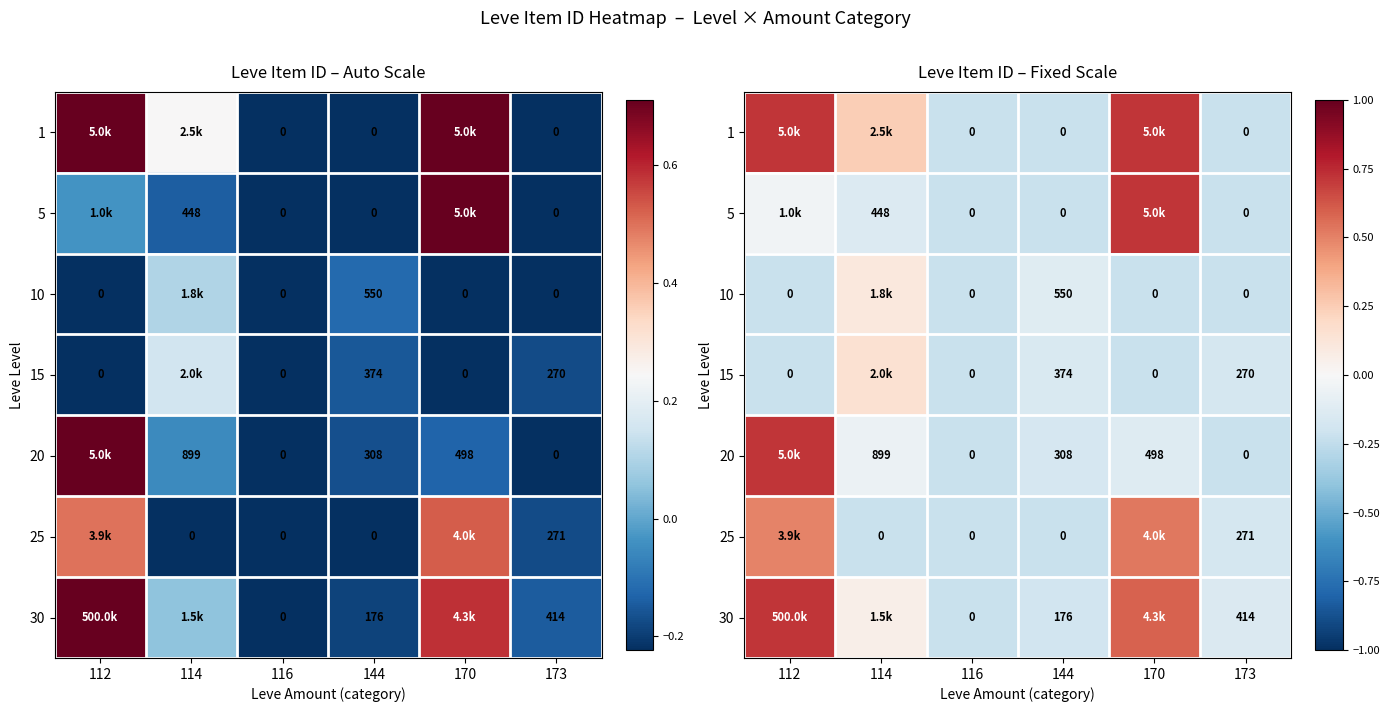

At which label does 20 reach its minimum?

116